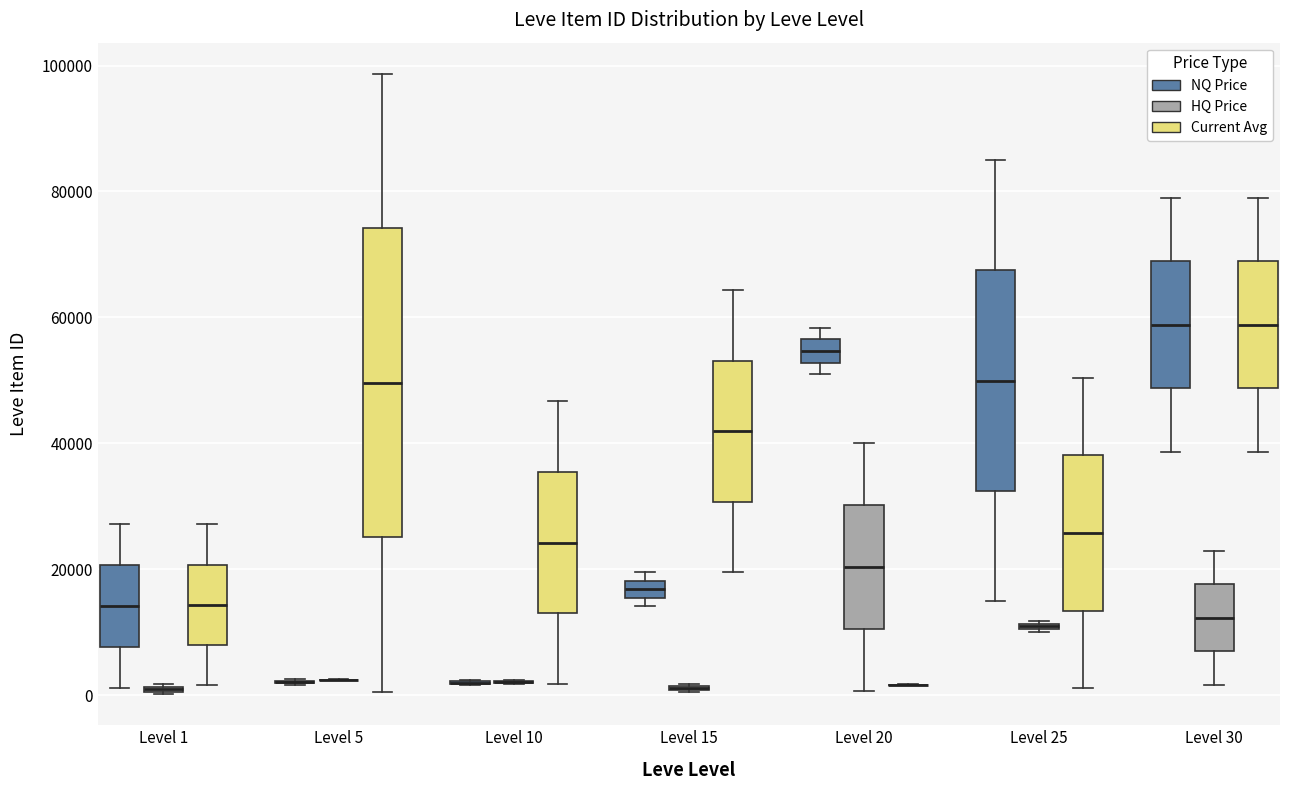

Which box is the tallest, from its lower edge to its upper edge?

Level 5 (Current Avg)